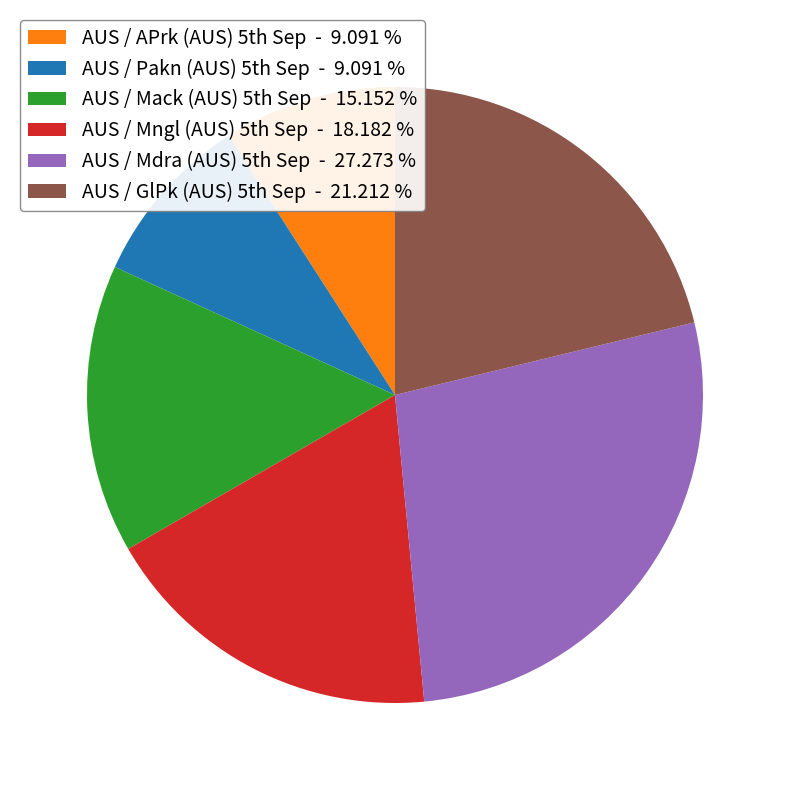

Is there a majority slice in this chart?

No